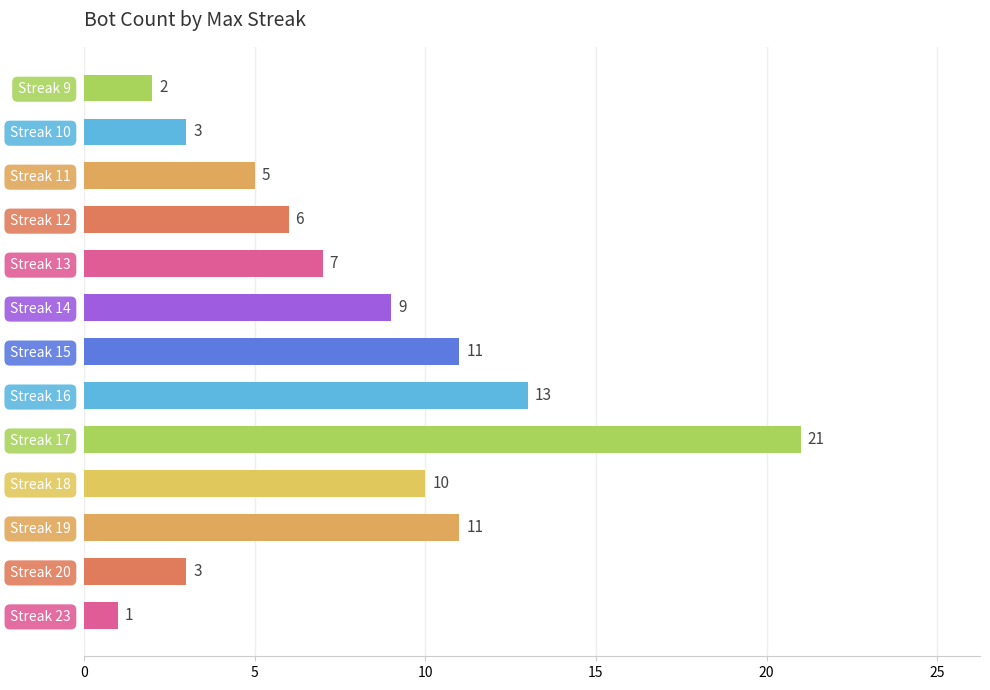

Read the value at Streak 12, to the nearest 10.

10